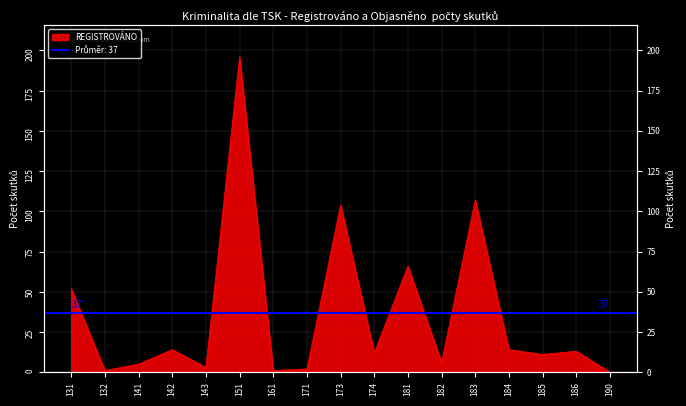

Reading right to left, what are all the values shown in this chart?

190=0	186=13	185=11	184=14	183=107	182=6	181=66	174=12	173=104	171=2	161=1	151=196	143=3	142=14	141=5	132=1	131=52